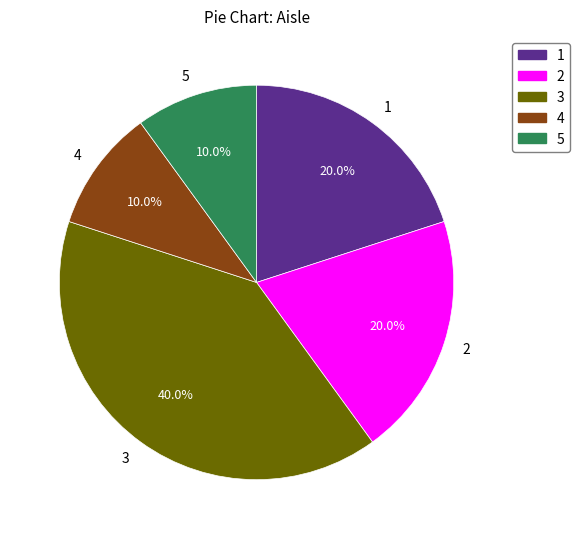

To the nearest percent, what is the combined percentage of 4 and 1?

30%